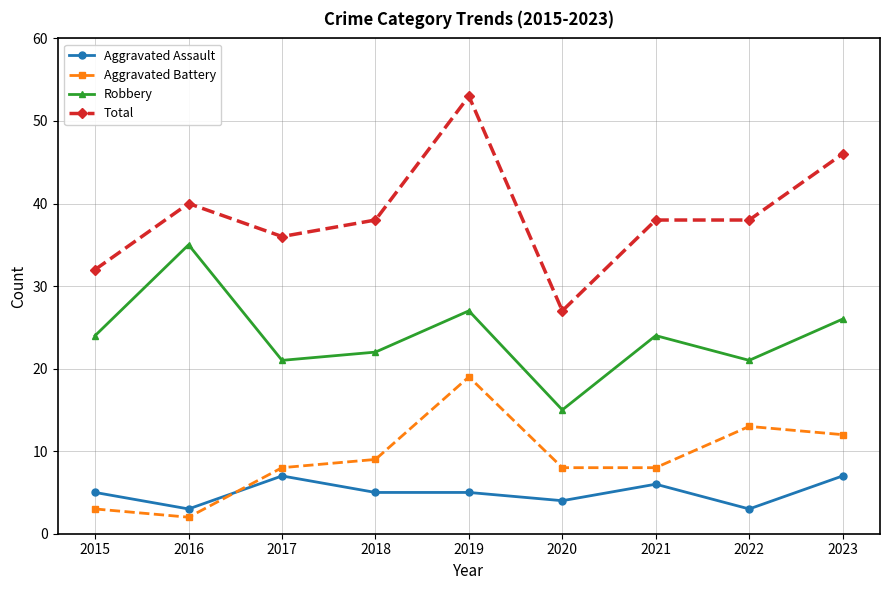

What is the difference between the maximum and minimum values in the Aggravated Assault series?

4